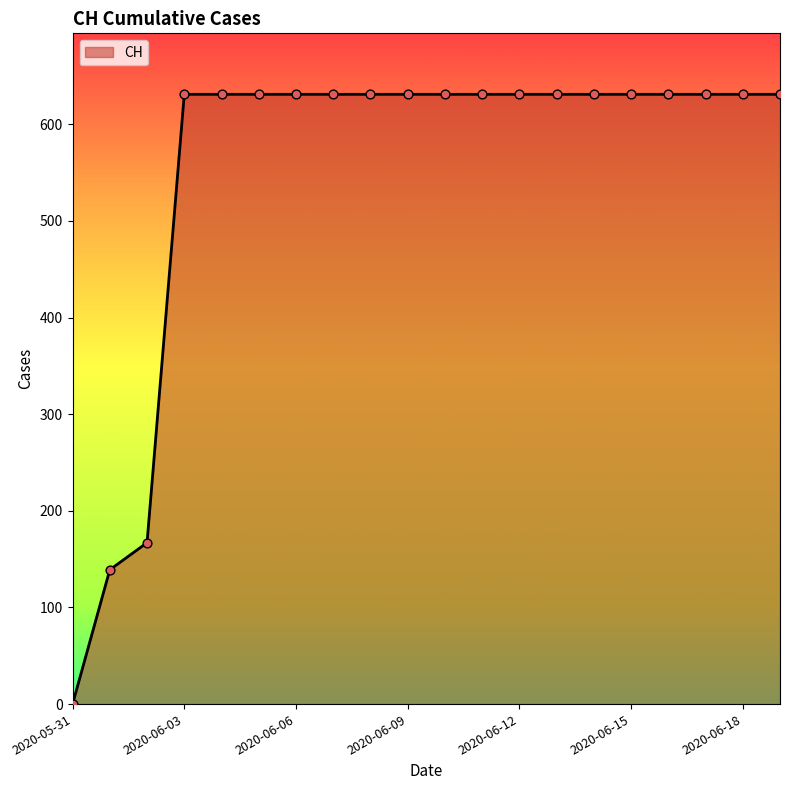

What is the difference between the maximum and minimum values?

631